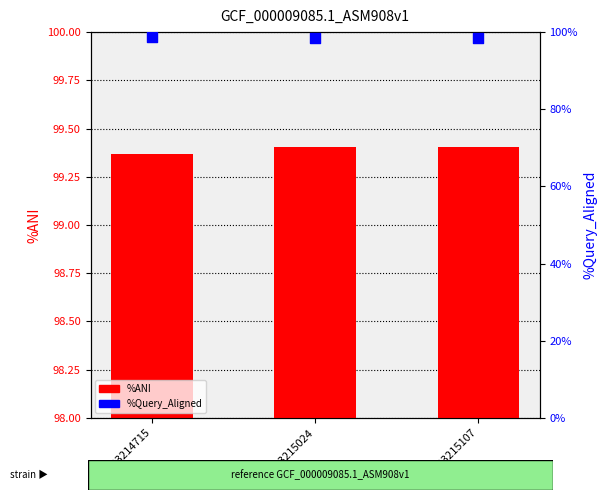

At how many categories does at least one series exceed 98?

3